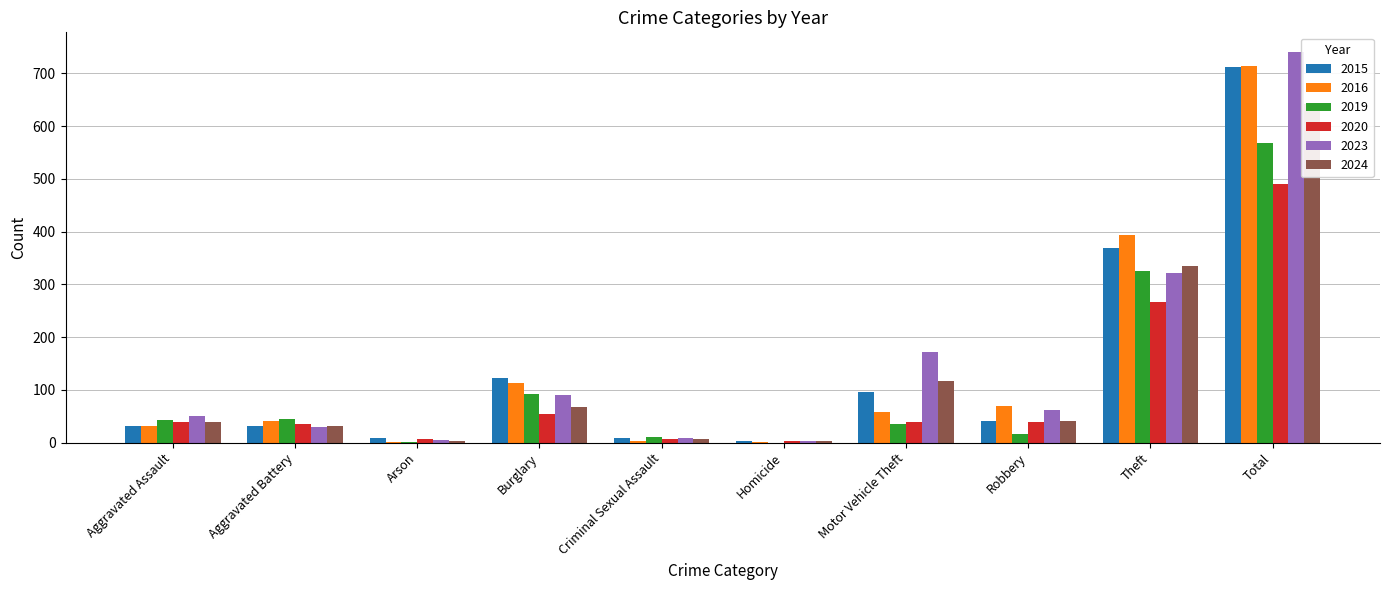

The 2015 series shows 3 at Homicide. True or false?

True